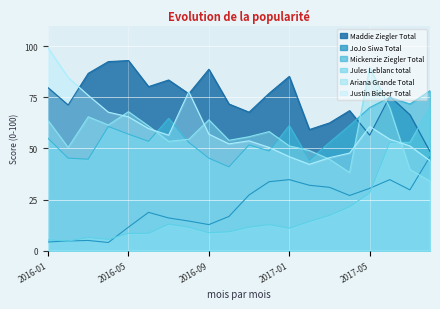

List the labels in order of JoJo Siwa Total value, largest first.

2017-08, 2017-01, 2017-06, 2016-12, 2017-02, 2017-03, 2017-05, 2017-07, 2016-11, 2017-04, 2016-06, 2016-10, 2016-07, 2016-08, 2016-09, 2016-05, 2016-03, 2016-02, 2016-01, 2016-04